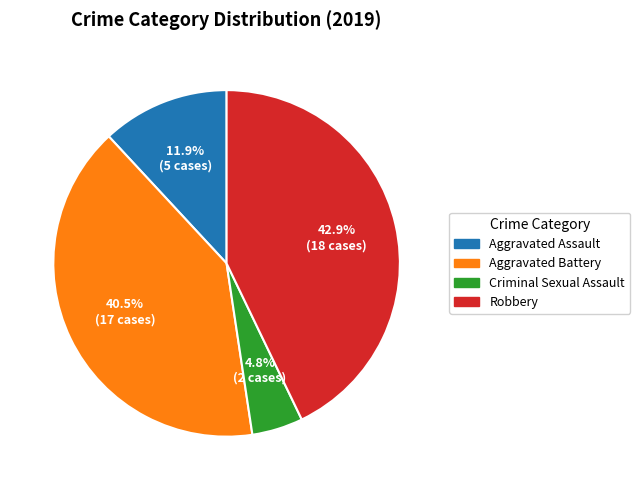

Between Aggravated Assault and Criminal Sexual Assault, which is larger?

Aggravated Assault